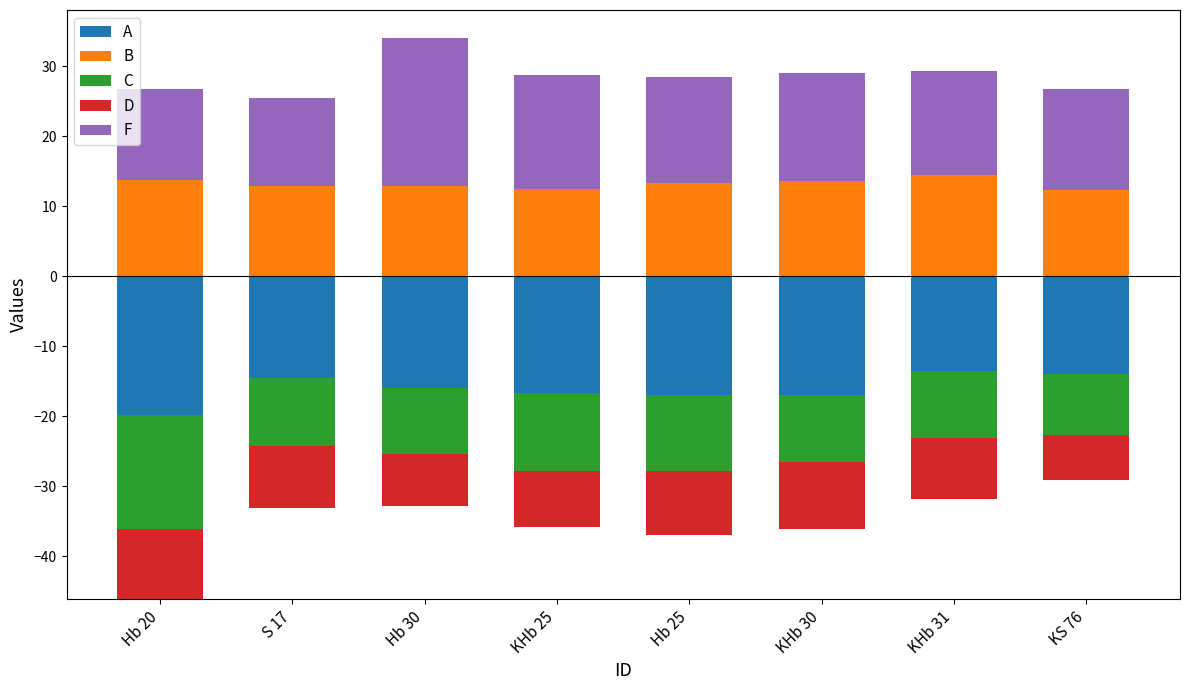

Which series has the widest spread of values?

F